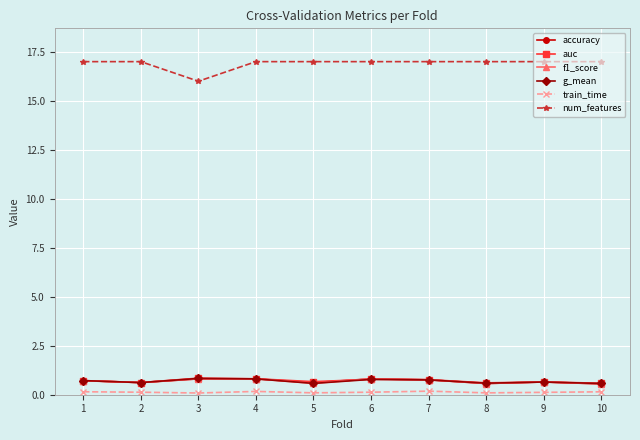

The value of g_mean at 2 is 0.6. True or false?

True